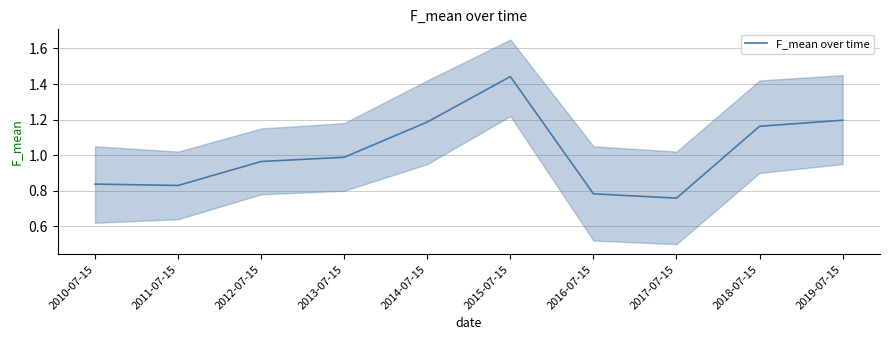

Is it true that the value at 2014-07-15 is 1.6?

False